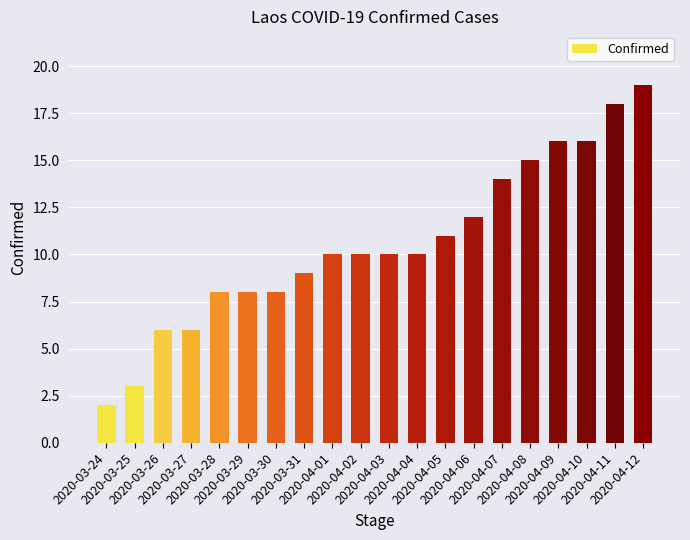

Count the number of data series in this chart.

1